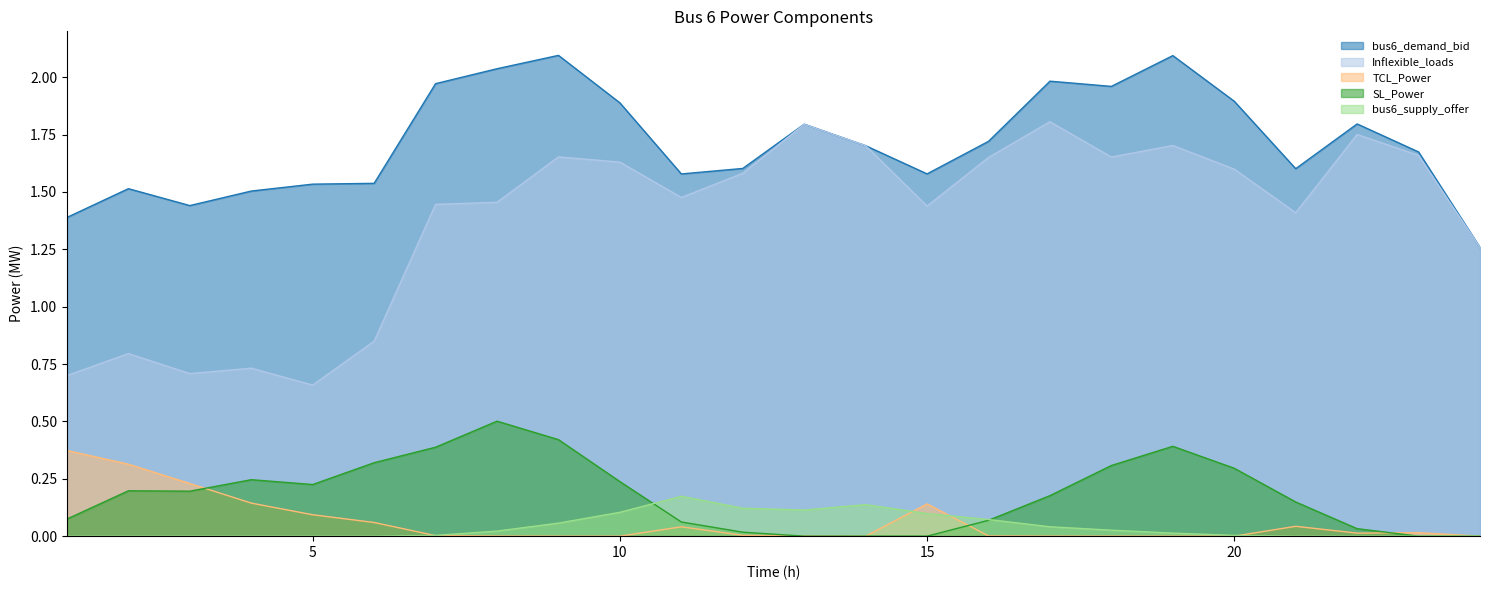

True or false: SL_Power and TCL_Power intersect in this chart.

True